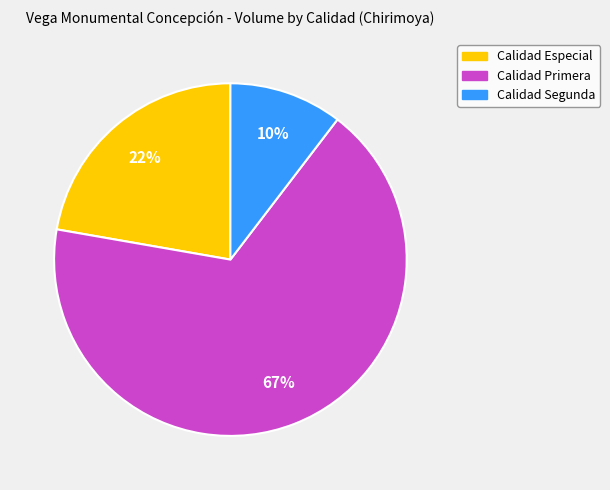

Count the number of slices in the pie.

3